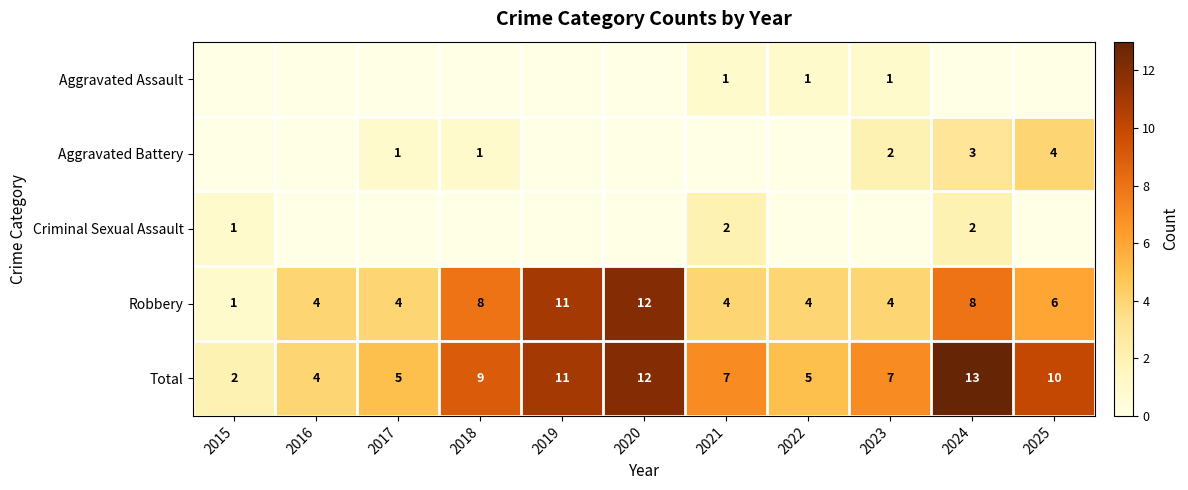

The Total series shows 5 at 2017. True or false?

True